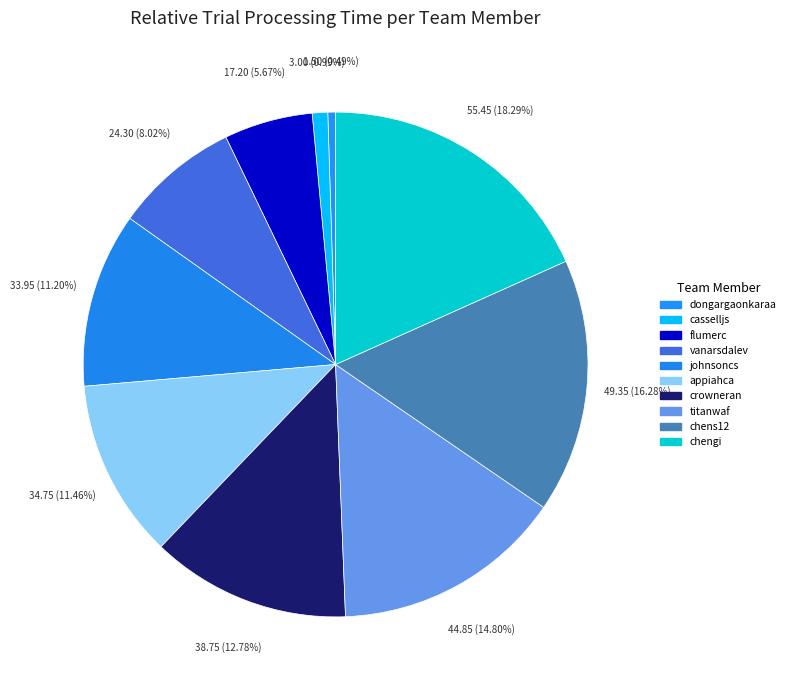

How many segments does this pie chart have?

10